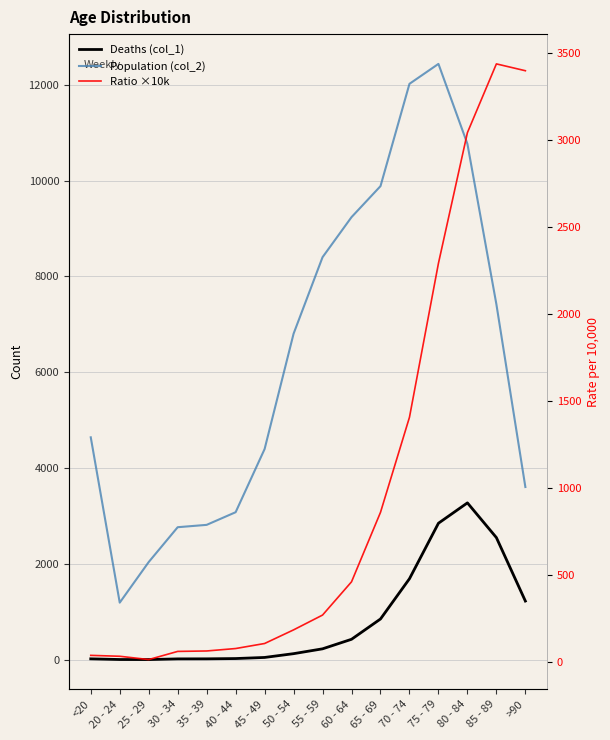

True or false: Deaths (col_1) has more than 0 points higher than both neighbors.

True